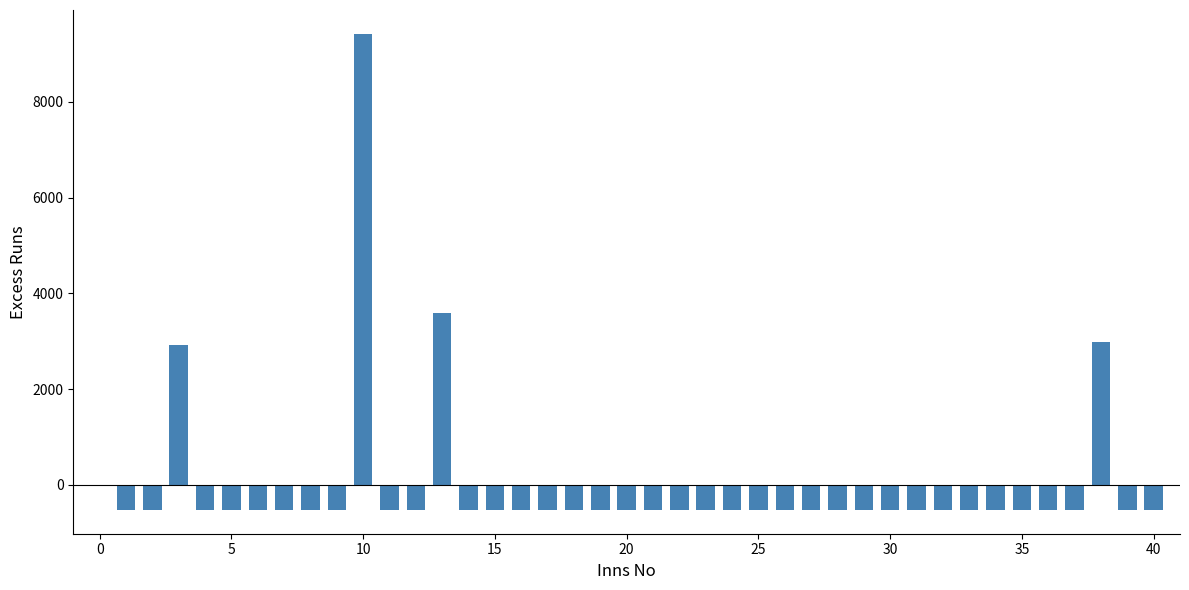

How many values are below -525?

36